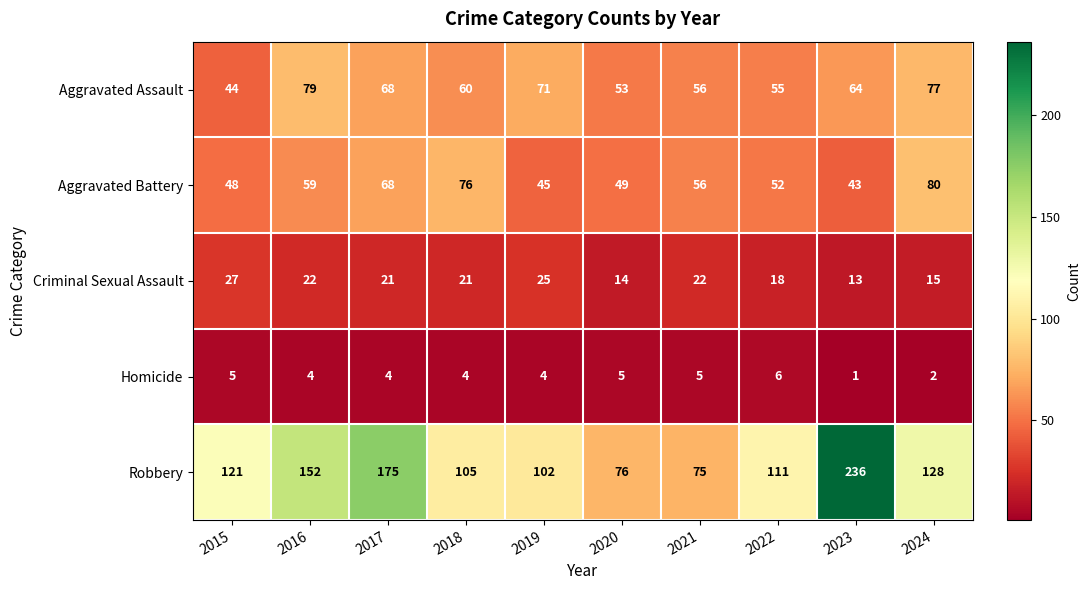

Is it true that Aggravated Assault equals 95 at 2020?

False